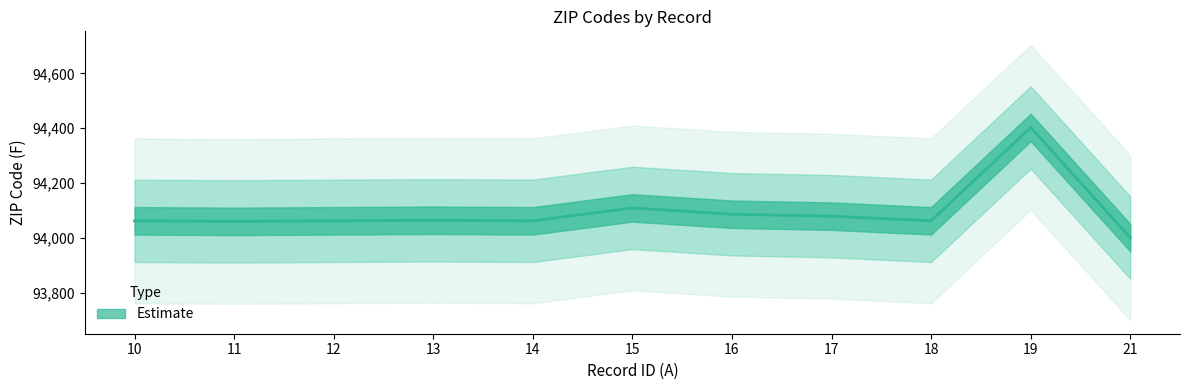

How many interior local valleys (lower than both neighbors) does the data have?

3